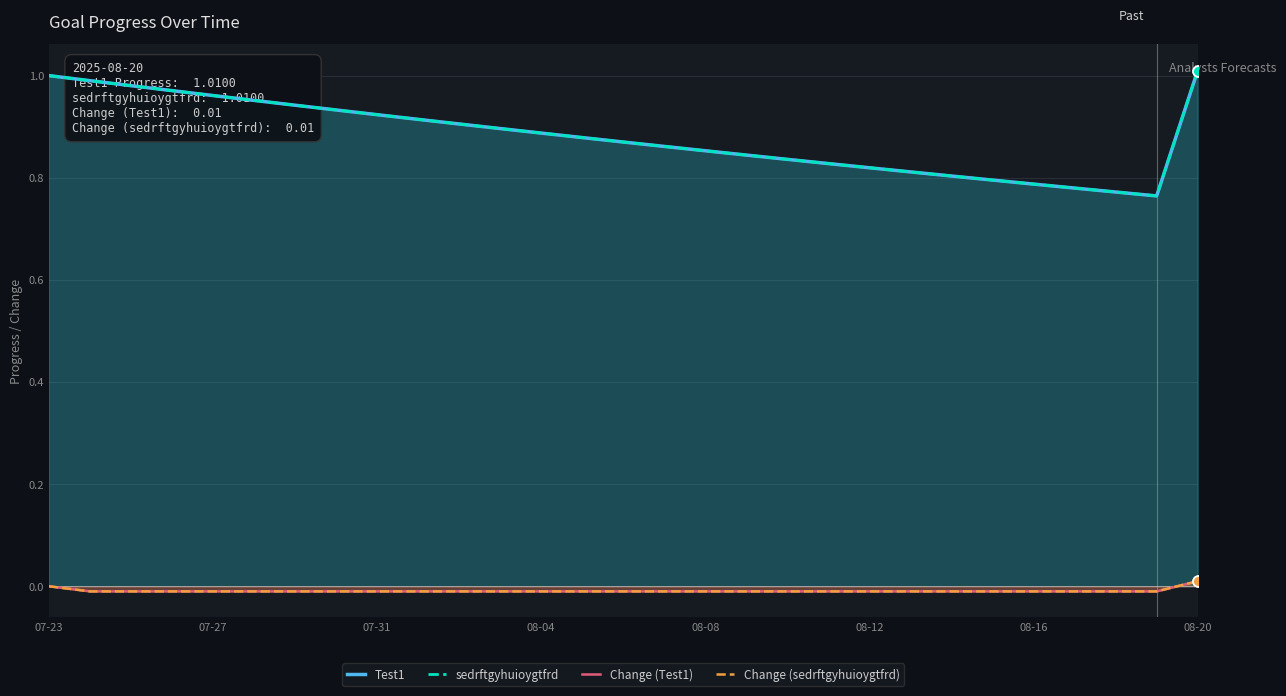

Is the value of Test1 at 18 greater than the value of Change (sedrftgyhuioygtfrd) at 27?

Yes